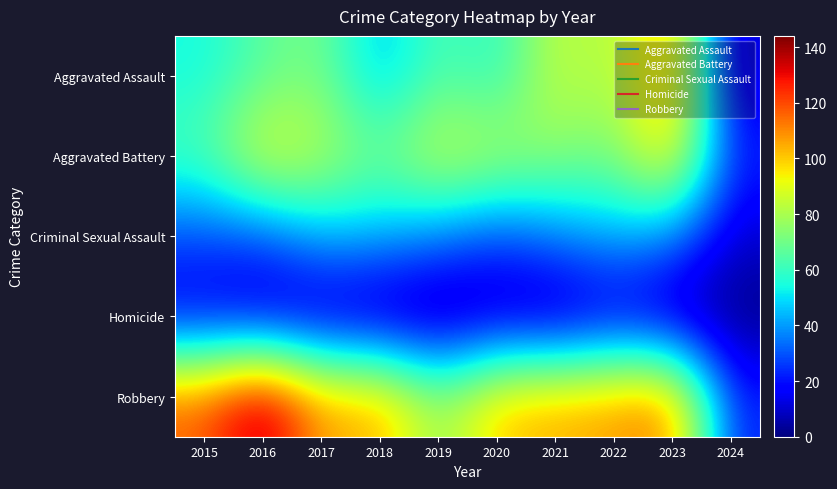

List the series in order of their peak value, highest first.

Robbery, Aggravated Assault, Aggravated Battery, Criminal Sexual Assault, Homicide